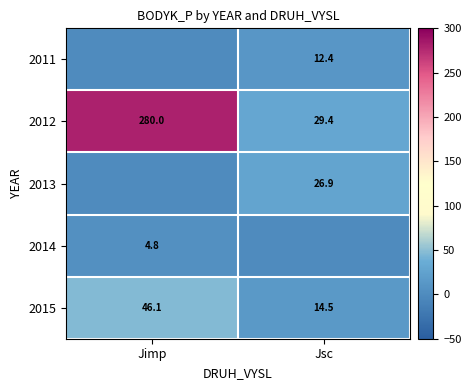

At which label does 2015 reach its minimum?

Jsc